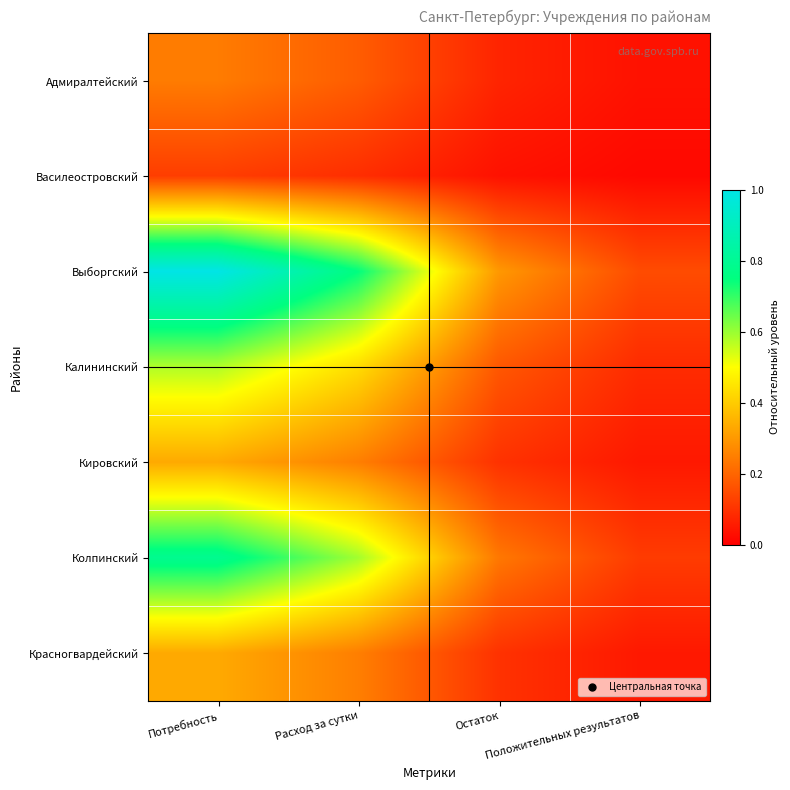

Rank the series by their maximum value, from lowest to highest.

Василеостровский, Адмиралтейский, Кировский, Красногвардейский, Калининский, Колпинский, Выборгский